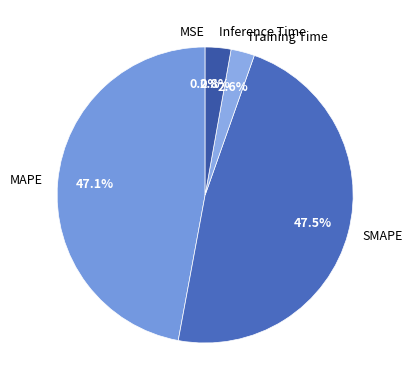

What is the total percentage of MAPE and Inference Time?

49.9%